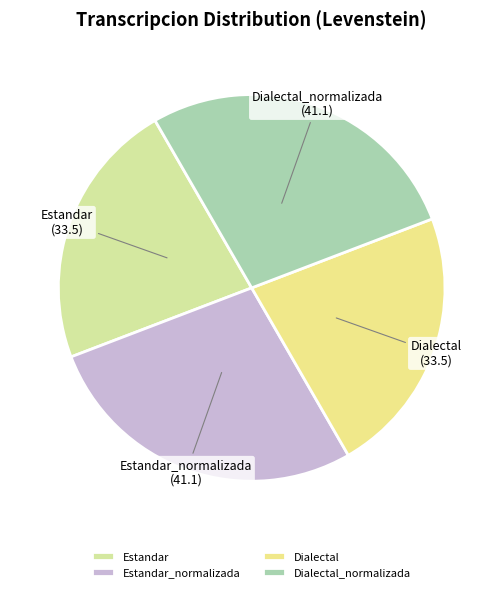

Does Dialectal account for over 50% of the chart?

No